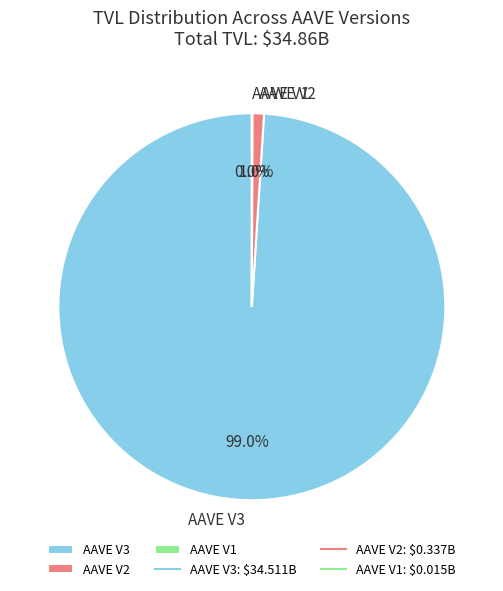

What is the majority slice?

AAVE V3